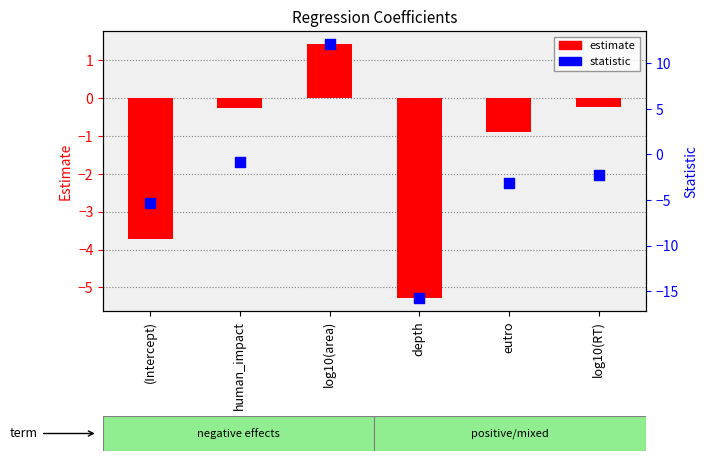

What is the total value across all series at human_impact?

-1.1